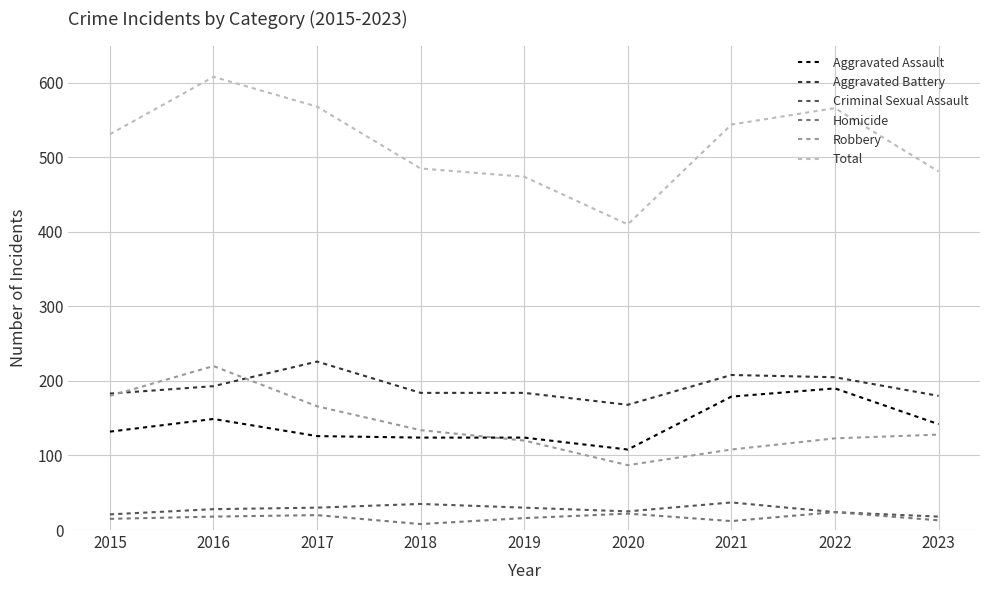

What is the difference between the maximum and minimum values in the Criminal Sexual Assault series?

19